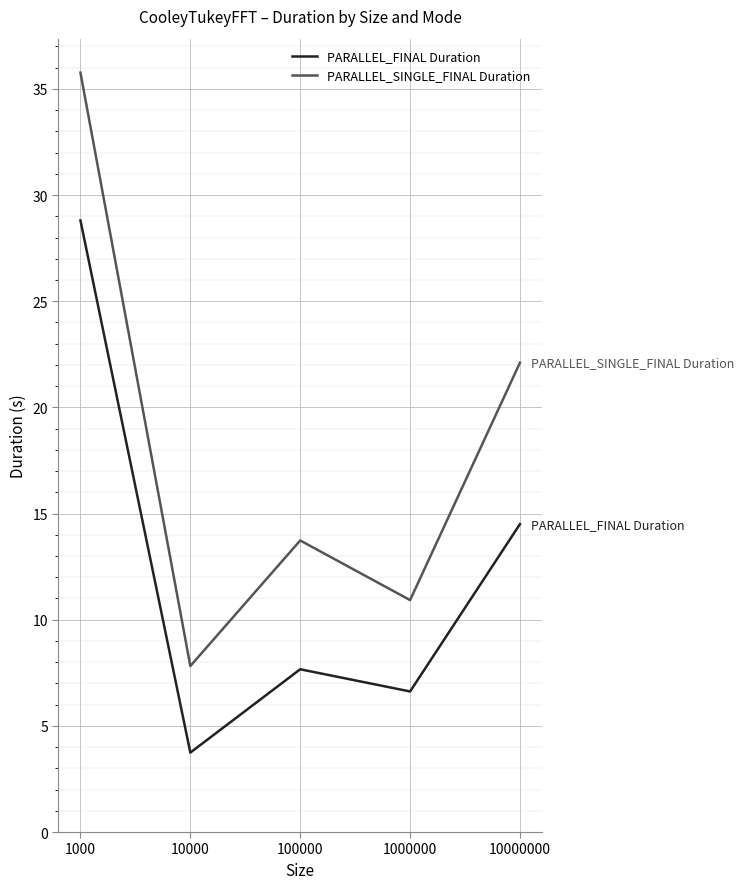

What is the minimum value shown in the chart?

3.7